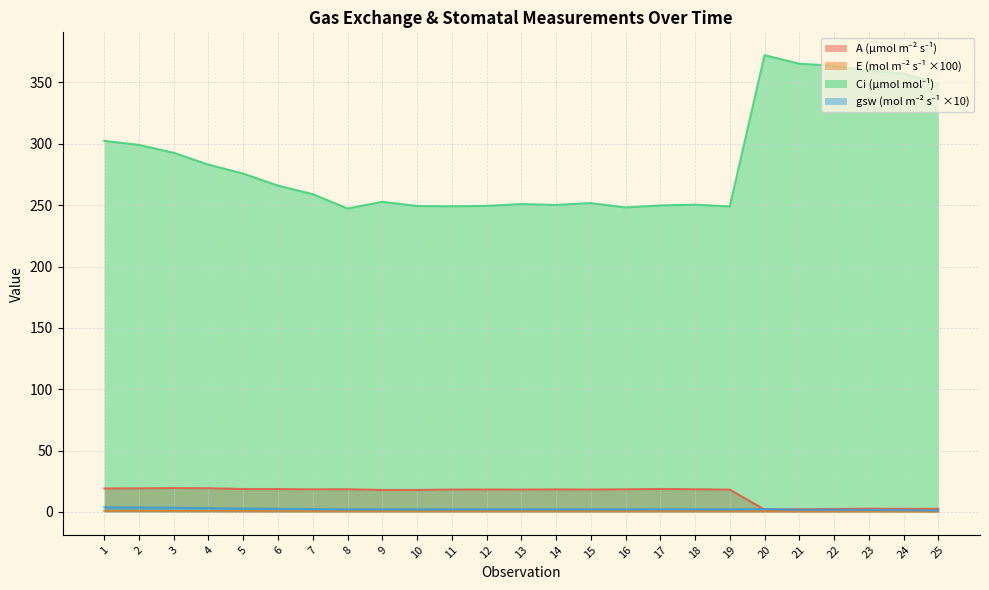

How many lines are shown in the chart?

4